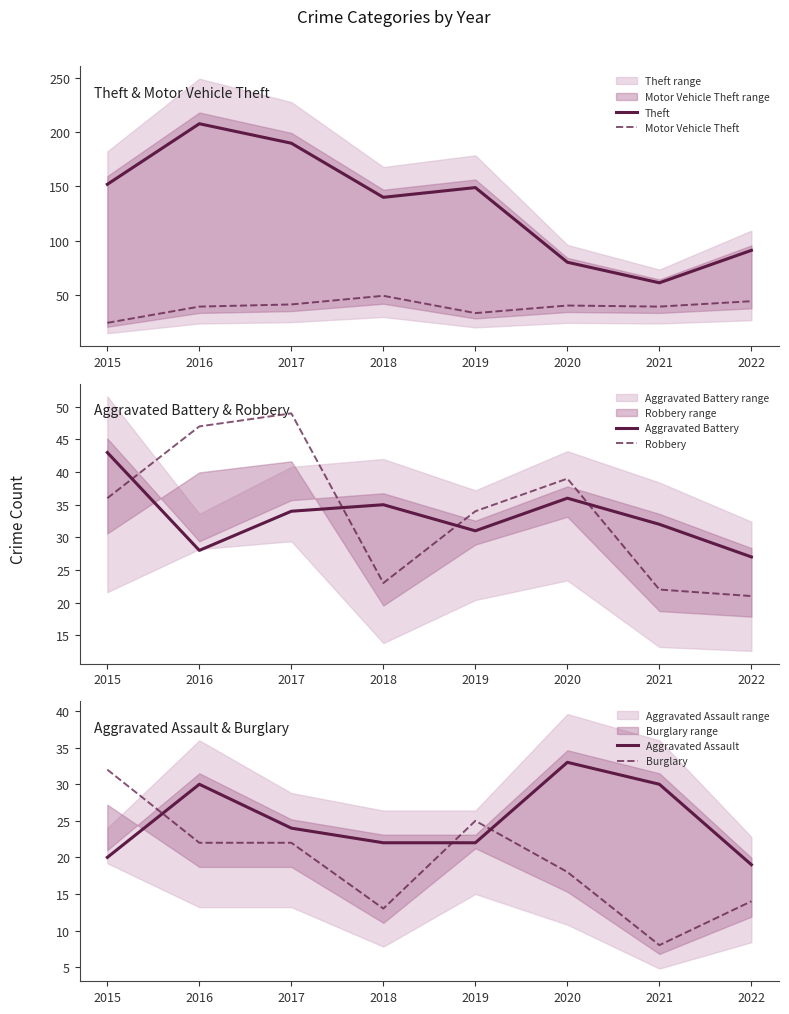

Between 2019 and 2022, which series saw the biggest shift?

Theft